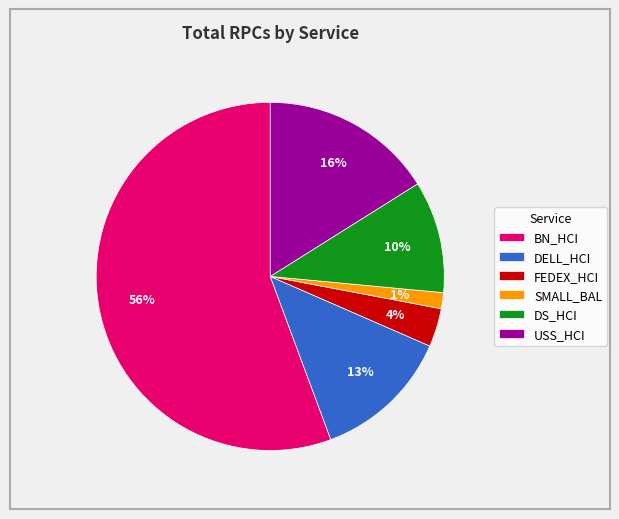

To the nearest percent, what is the average slice percentage?

17%